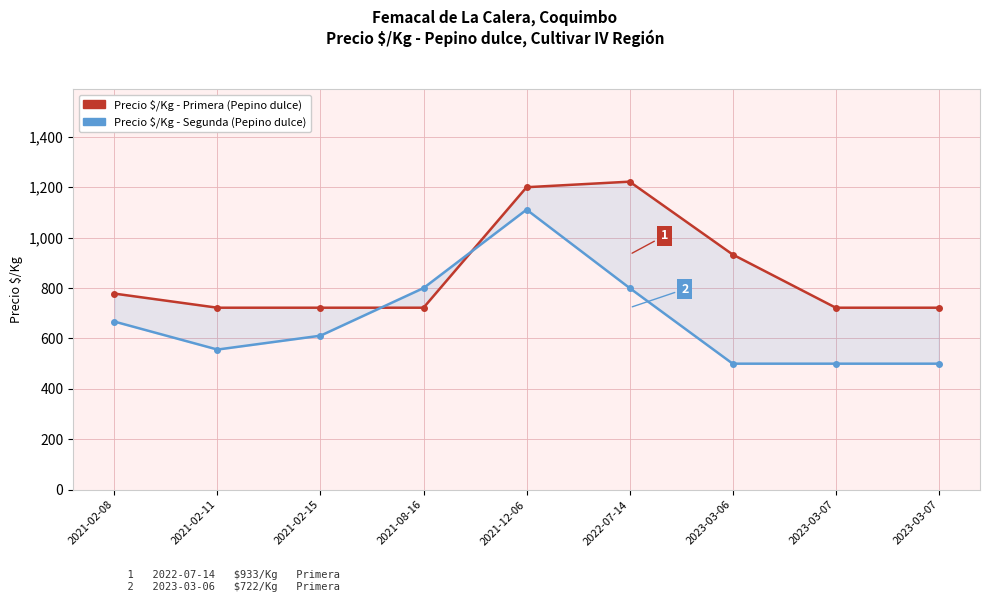

List the series in order of their overall mean, lowest first.

Precio $/Kg - Segunda (Pepino dulce), Precio $/Kg - Primera (Pepino dulce)